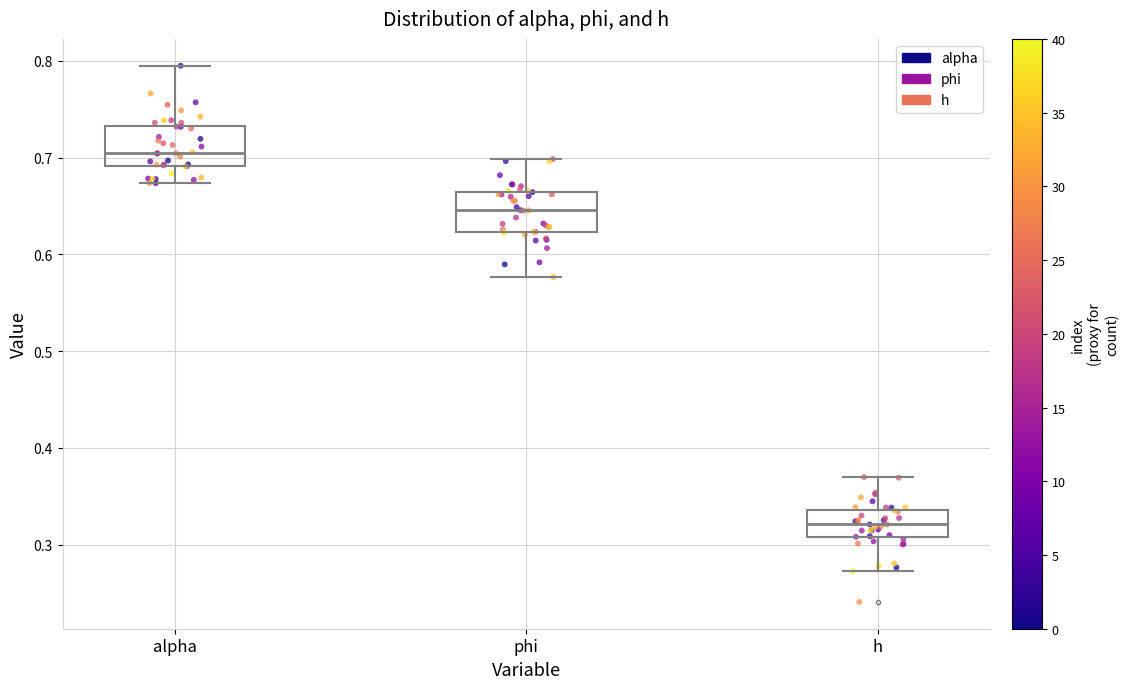

Where is the lower edge of the box for alpha on the y-axis? The values are not printed on the chart, so give them approximately, as read against the axis.

0.69